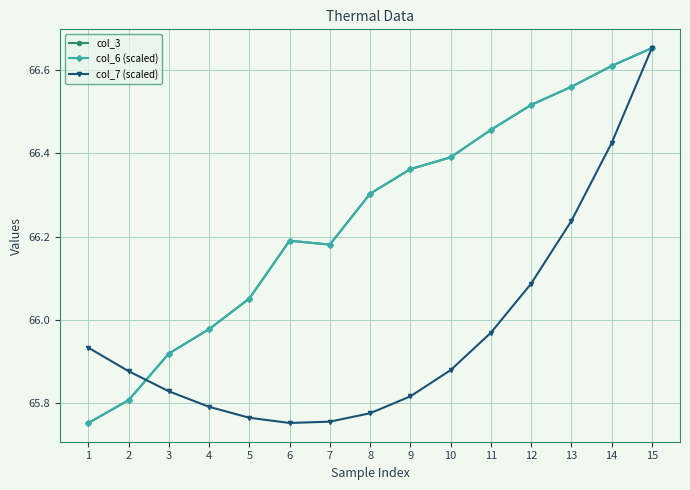

Does the chart have visible grid lines?

Yes